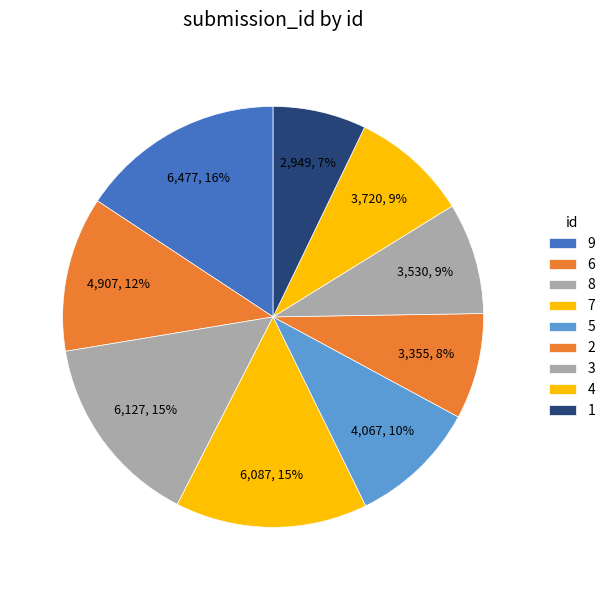

Which slice is the largest?

9